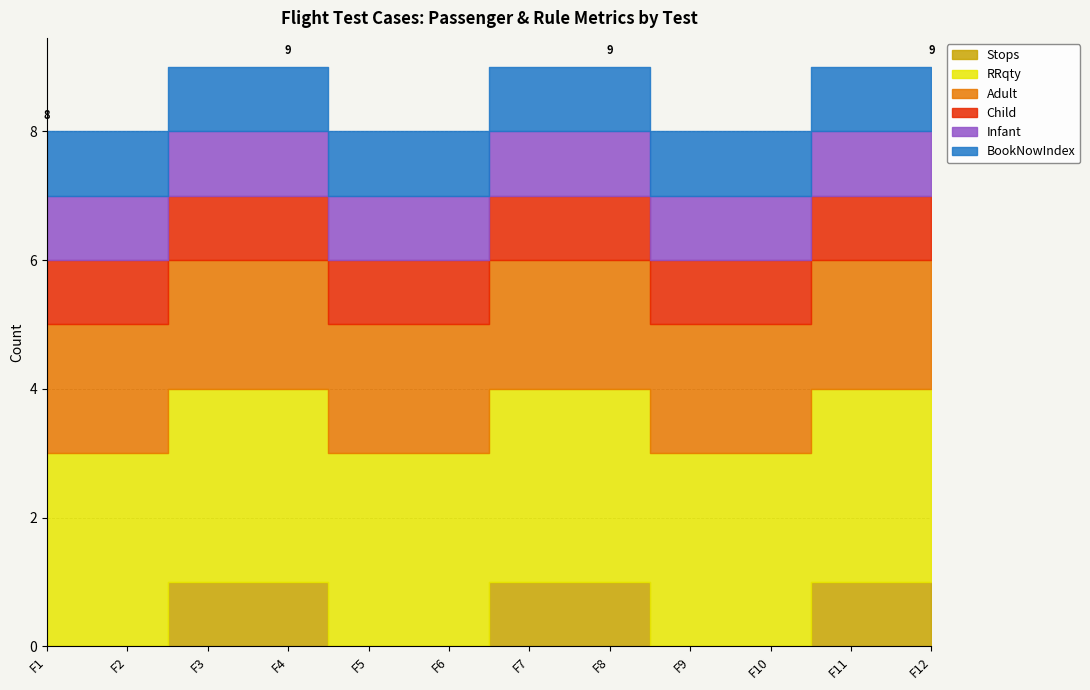

What is the sum of all Stops values?

6